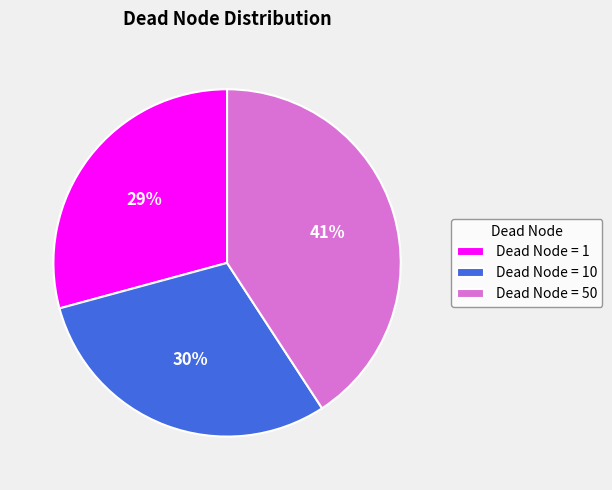

To the nearest percent, what is the difference between the Dead Node = 50 and Dead Node = 10 slice percentages?

11%